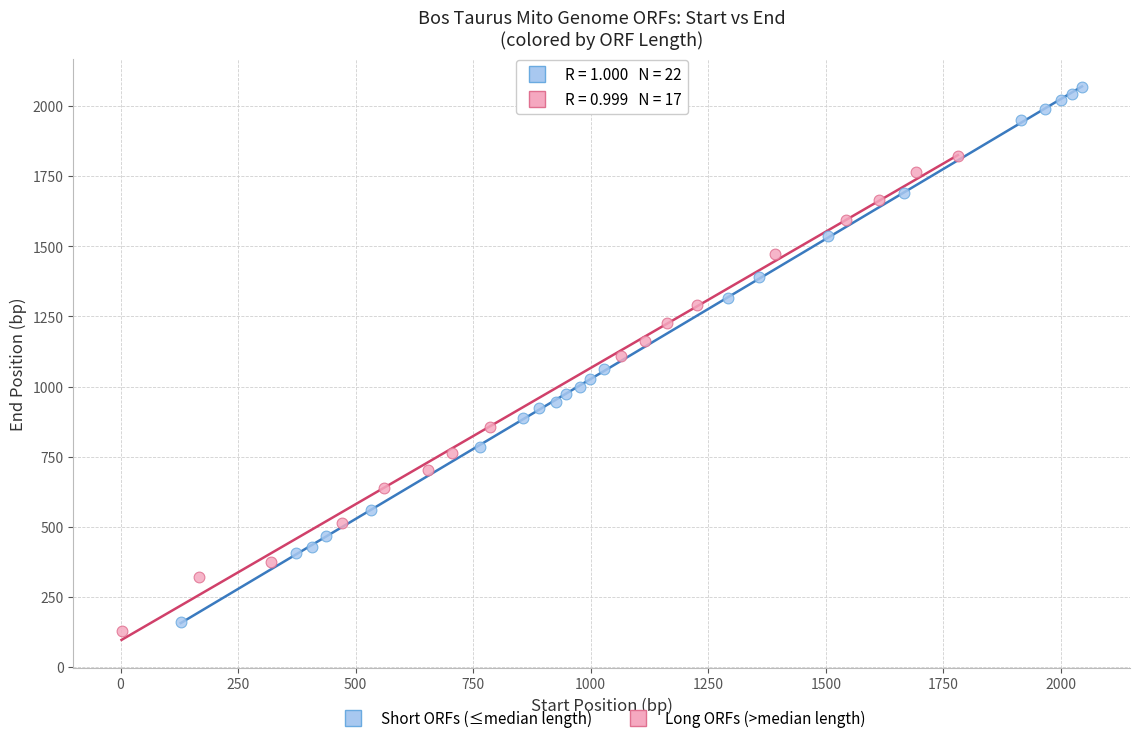

Which series reaches the maximum Y coordinate?

Short ORFs (≤median length)